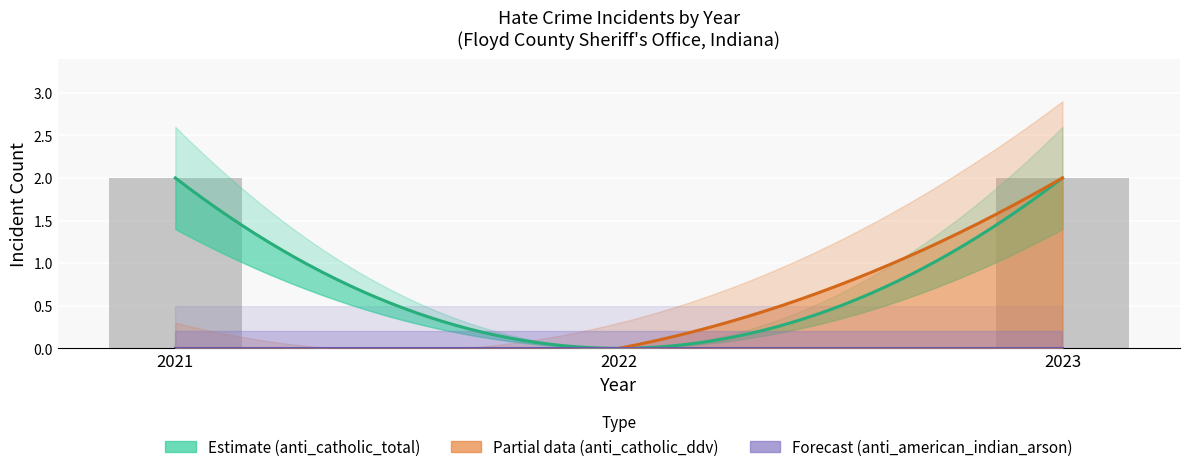

How many categories are shown in the chart?

3